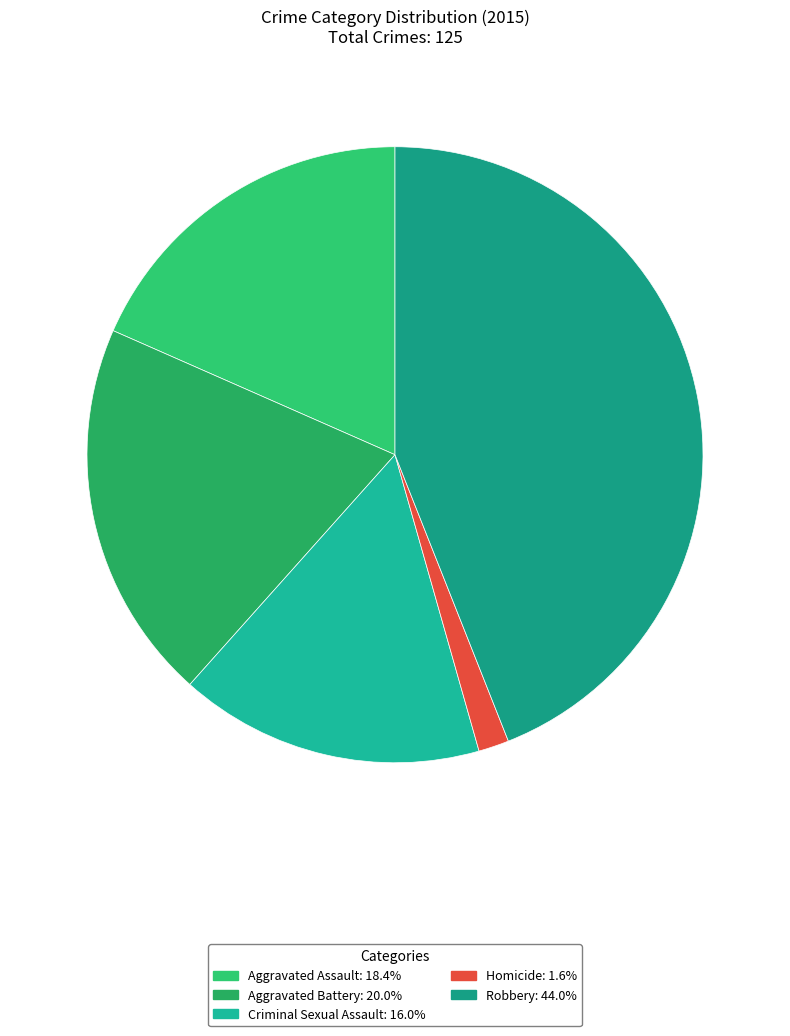

Is there any slice that represents more than half of the pie?

No